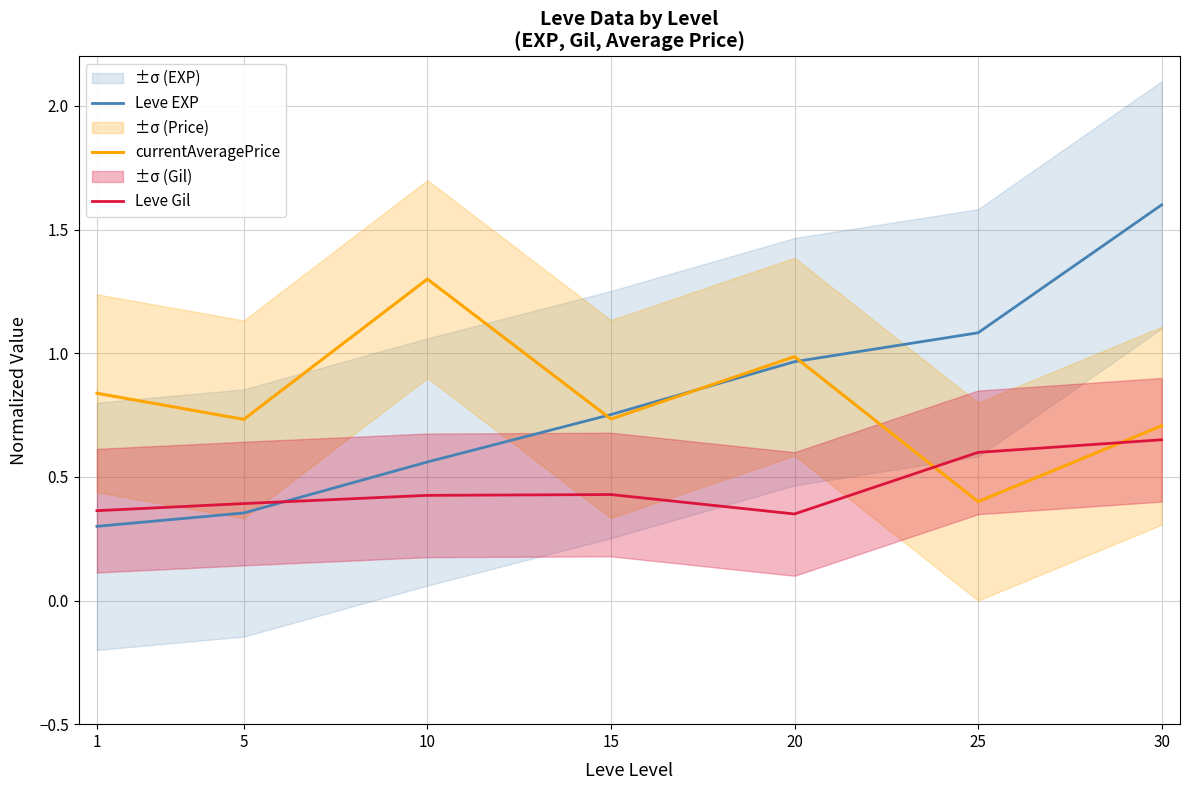

True or false: currentAveragePrice has more than 2 interior local peaks.

False